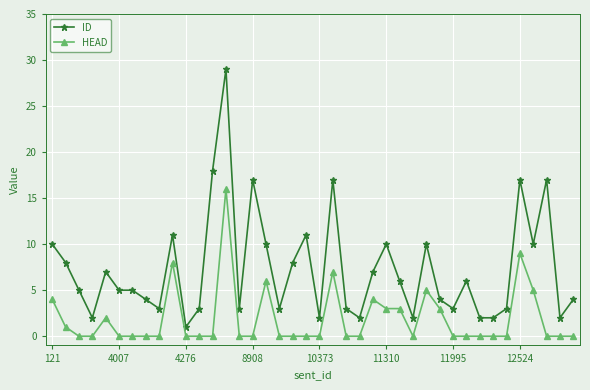

Which series has the largest range (max minus min)?

ID